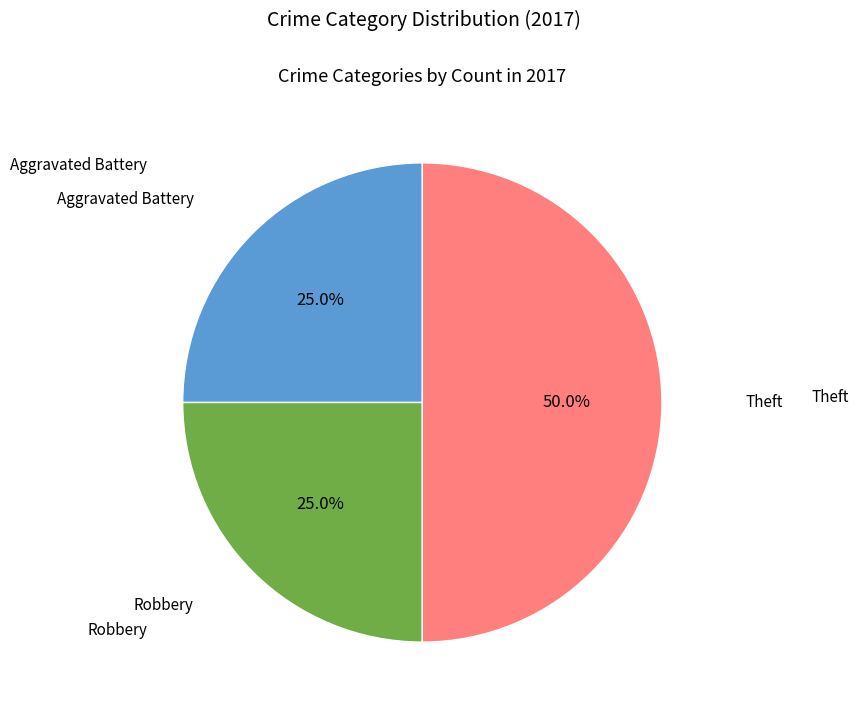

Which slice is the smallest?

Aggravated Battery